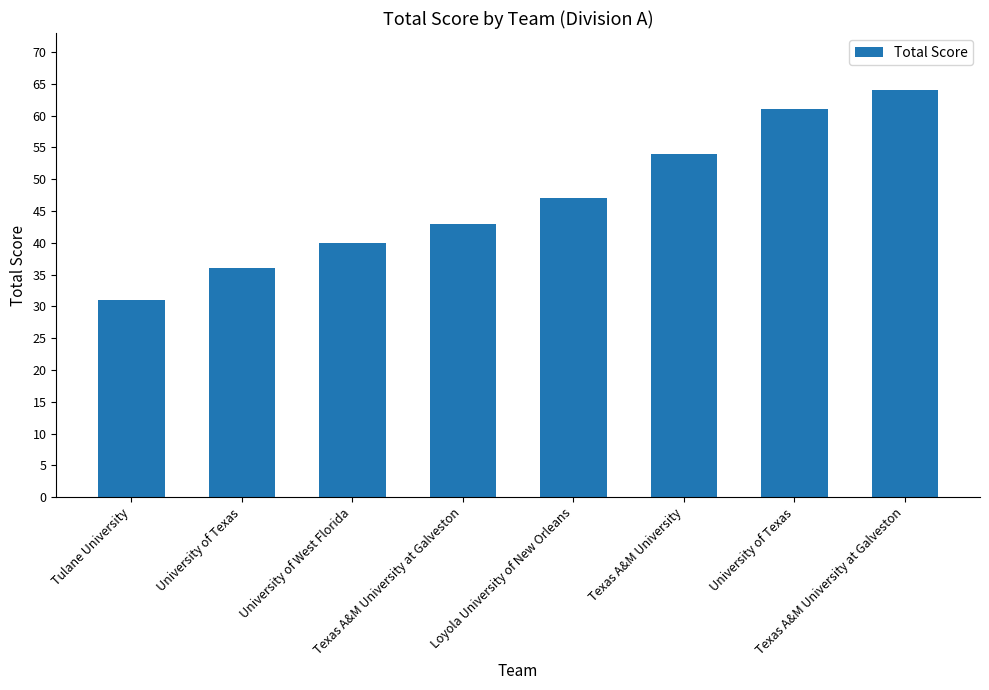

At which label is the value closest to 47?

Loyola University of New Orleans